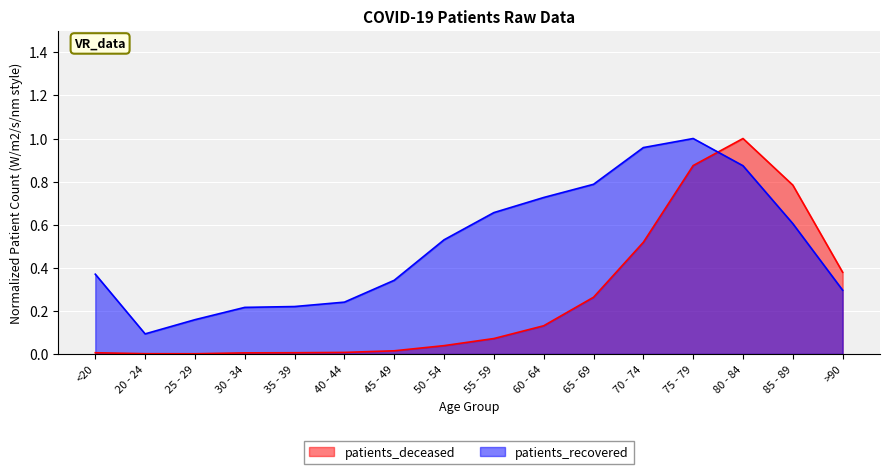

At which category does the chart reach its peak across all series?

80 - 84